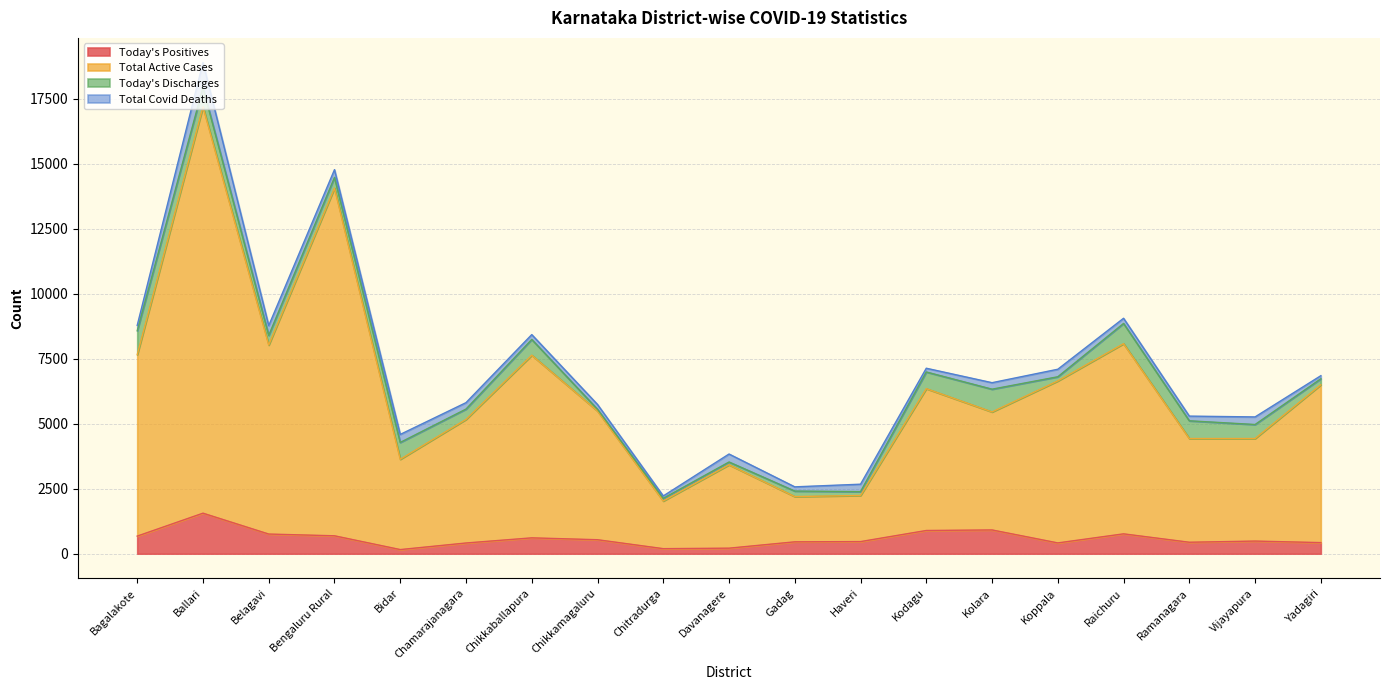

The value of Today's Positives at Ballari is 1558. True or false?

True